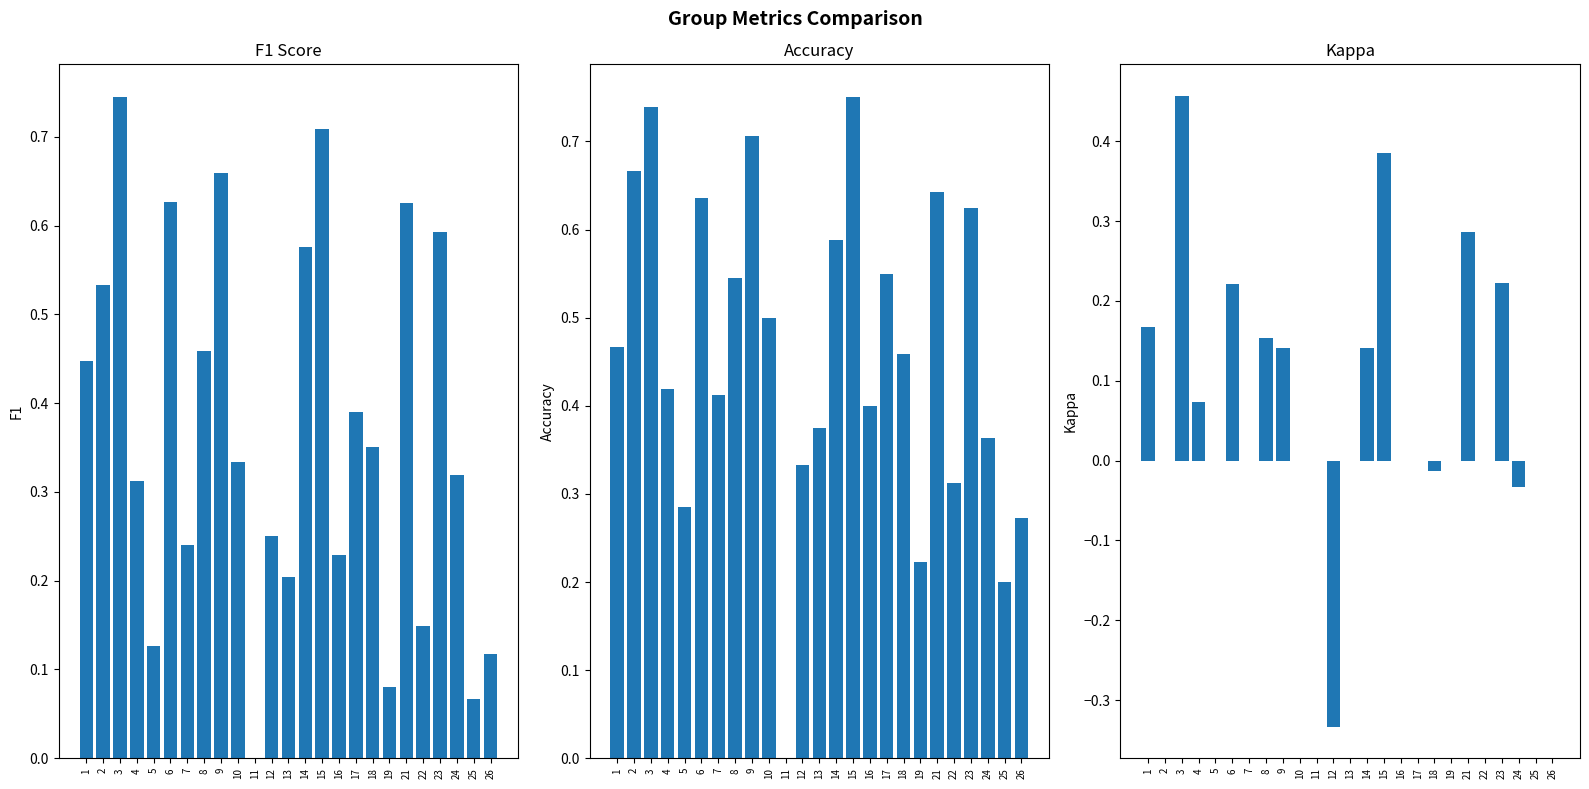

How many values in the f1 series exceed 0?

24